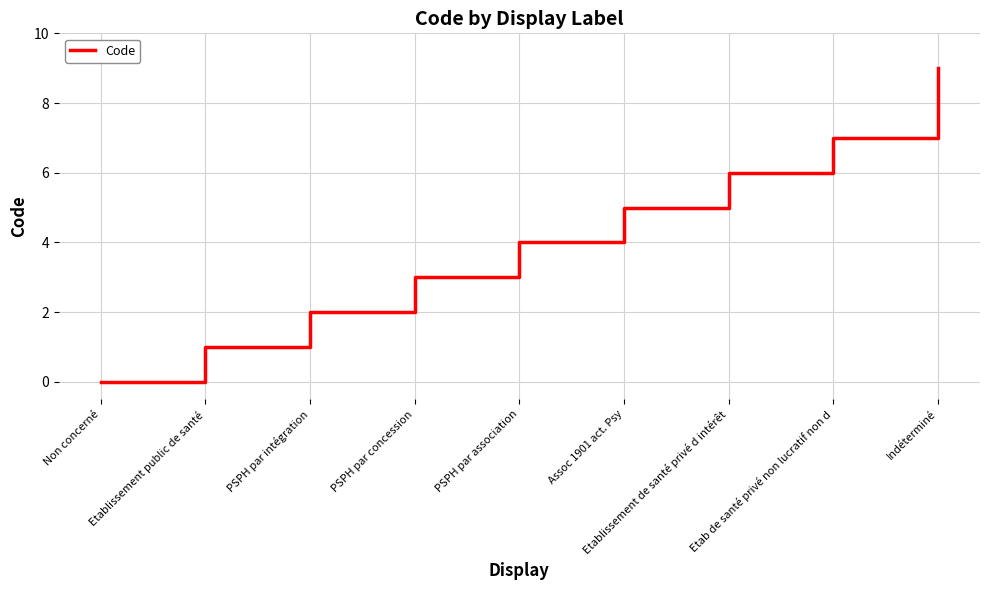

How many values are between 2 and 6?

5